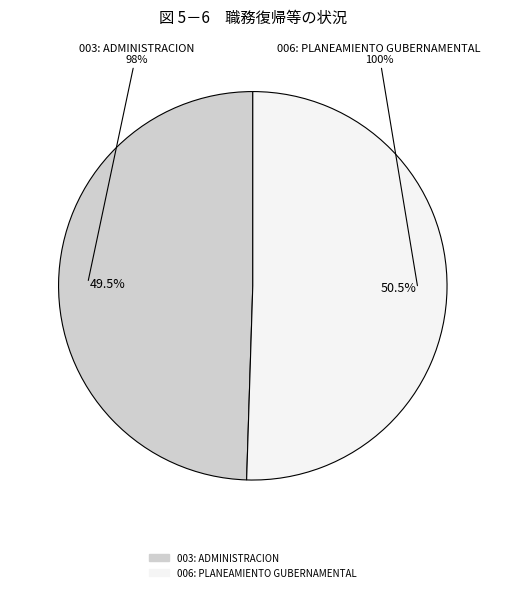

How much of the chart is everything except 003: ADMINISTRACION?

50.5%